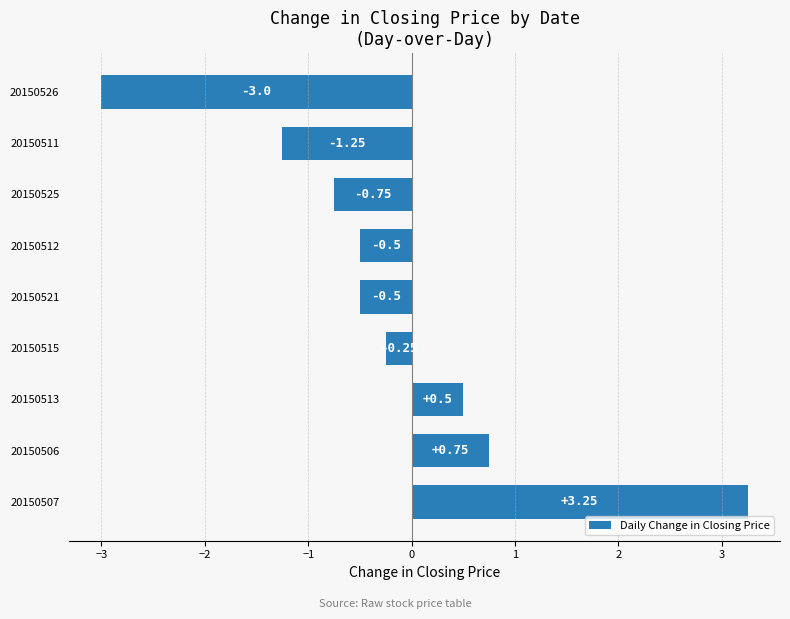

Which has a higher value, 20150515 or 20150511?

20150515